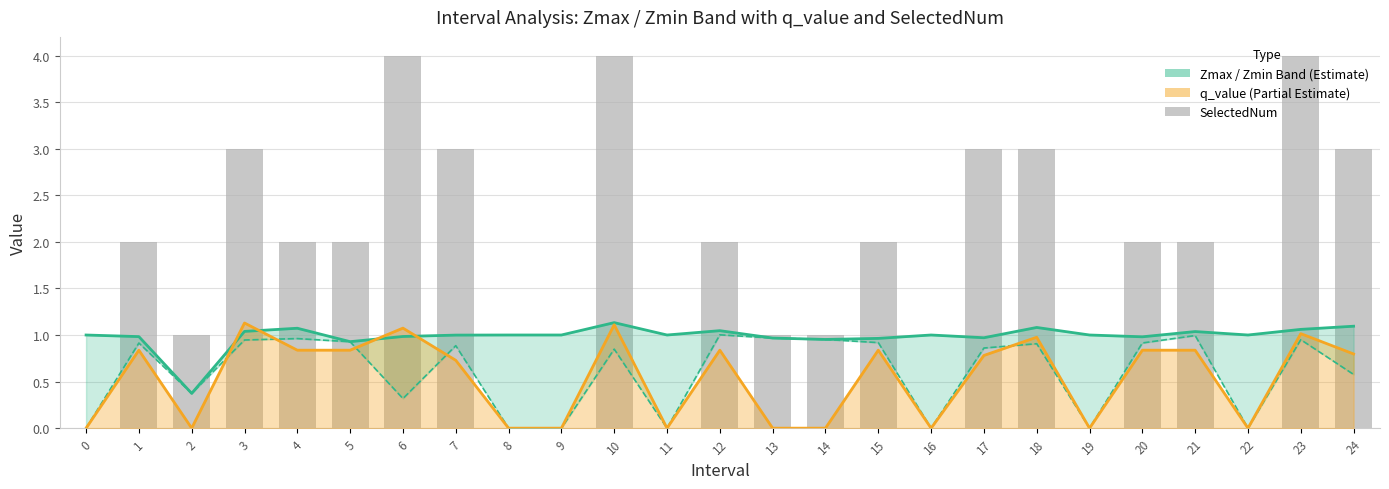

Which category has the highest value in the SelectedNum series?

6